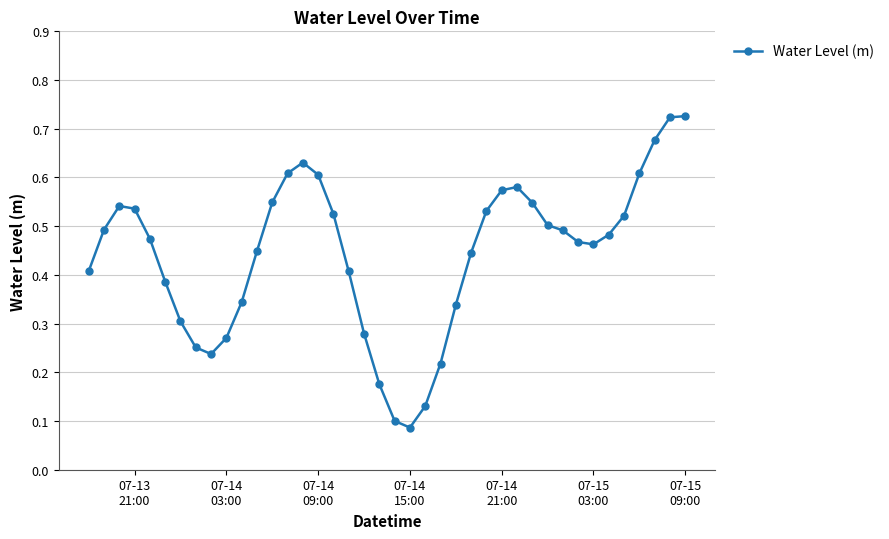

How many values are between 0 and 1?

40